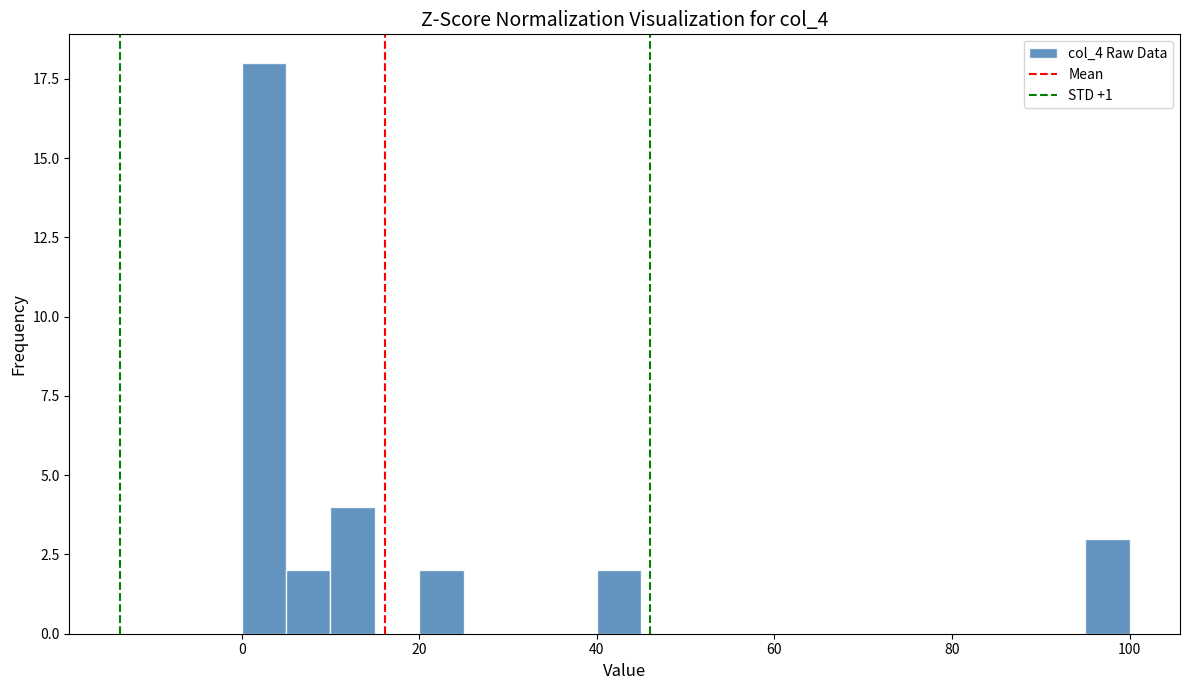

Around what value on the x-axis is the tallest bar? Give the approximate position of its centre, as read against the axis.

2